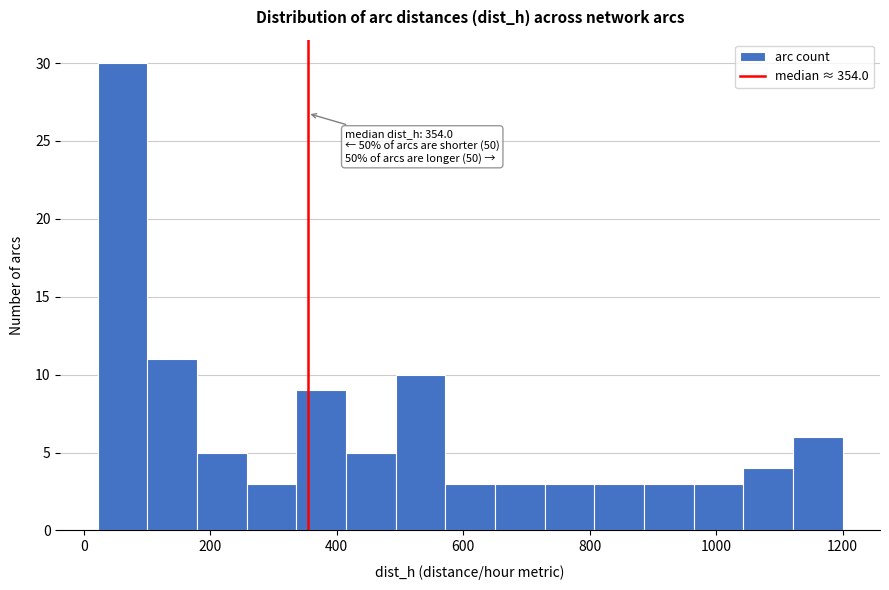

Read against the x-axis, roughly where is the centre of the tallest bar?

60